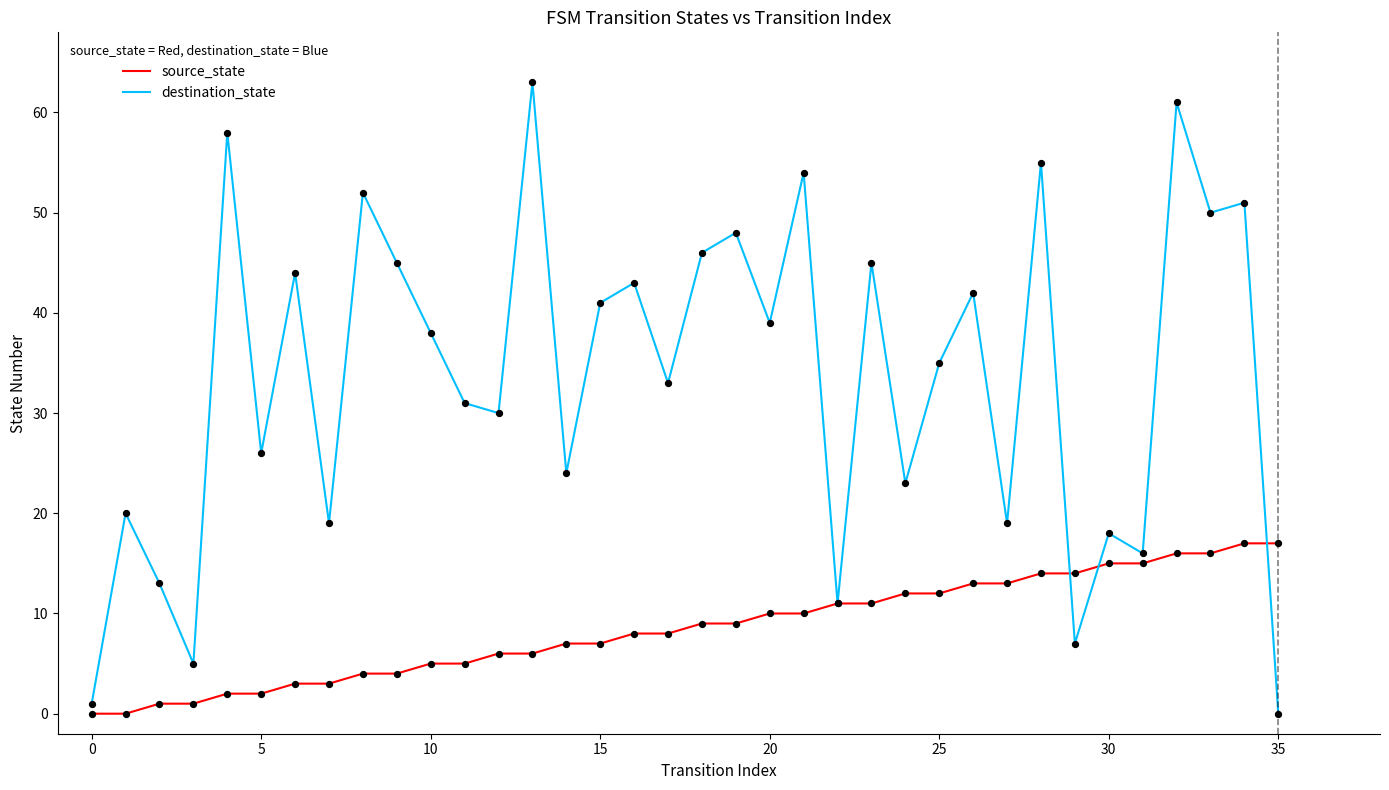

Which series has the largest range (max minus min)?

destination_state